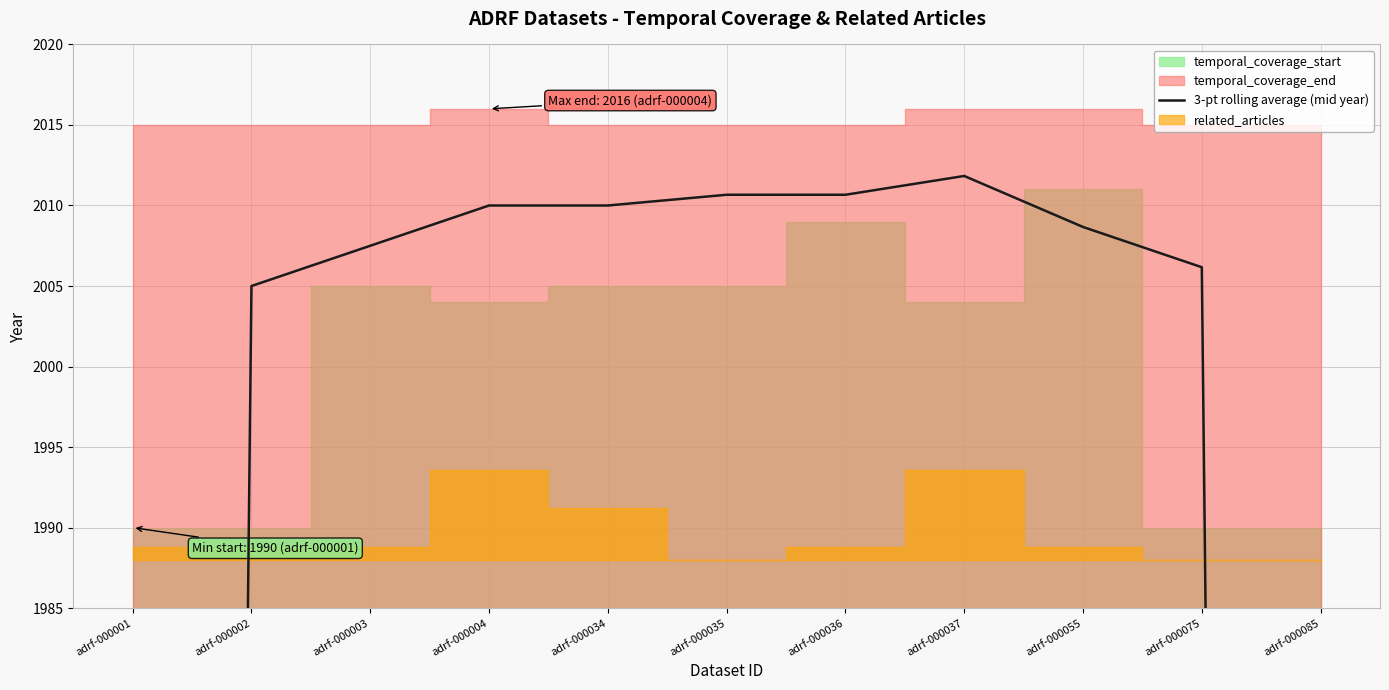

At which category does the chart reach its peak across all series?

adrf-000037